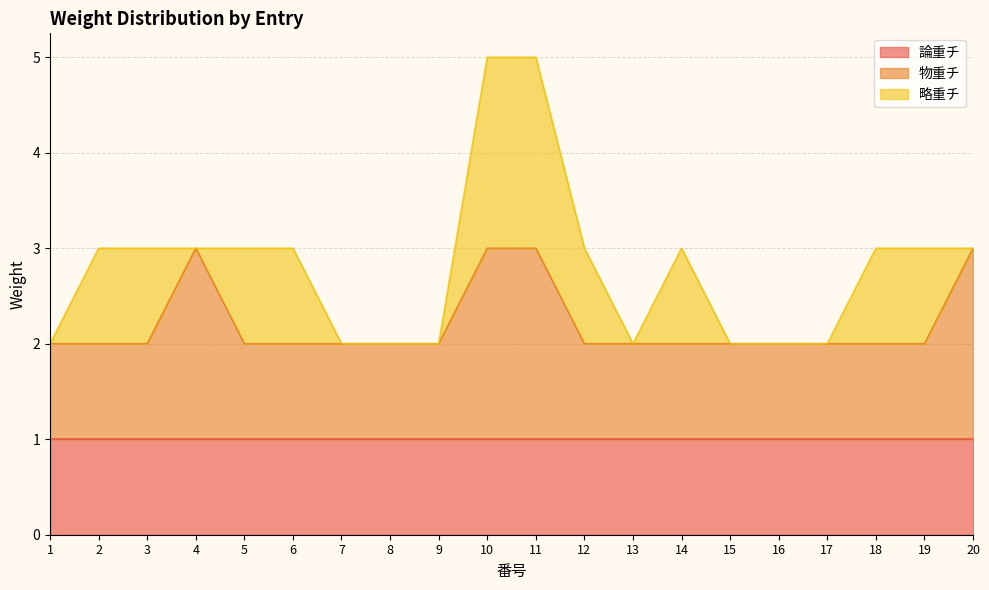

At how many categories does at least one series exceed 0?

20